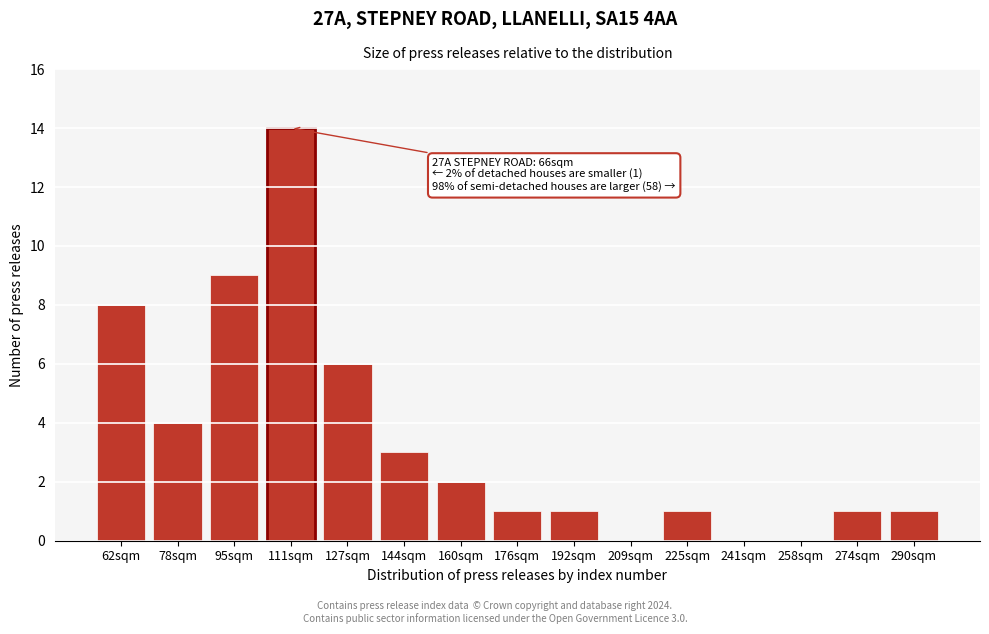

Reading left to right, what are all the values shown in this chart?

62sqm=8	78sqm=4	95sqm=9	111sqm=14	127sqm=6	144sqm=3	160sqm=2	176sqm=1	192sqm=1	209sqm=0	225sqm=1	241sqm=0	258sqm=0	274sqm=1	290sqm=1